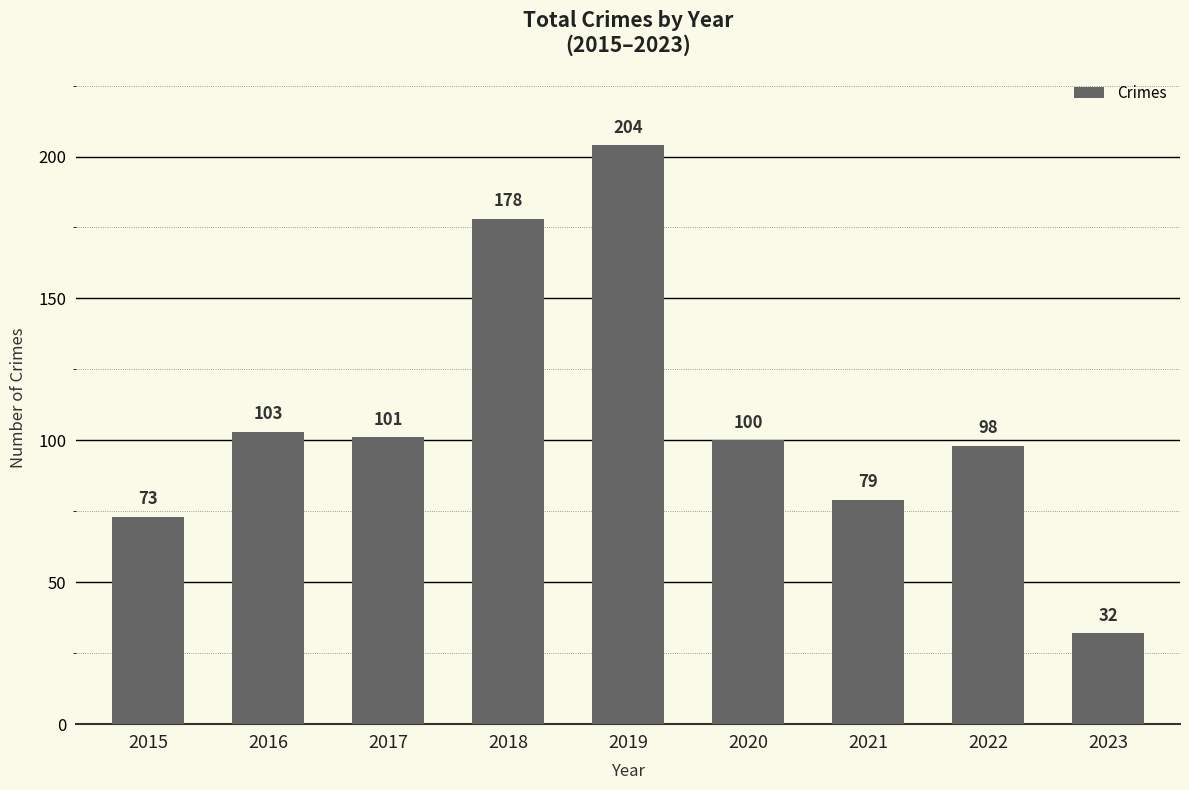

List the labels in order of value, smallest first.

2023, 2015, 2021, 2022, 2020, 2017, 2016, 2018, 2019